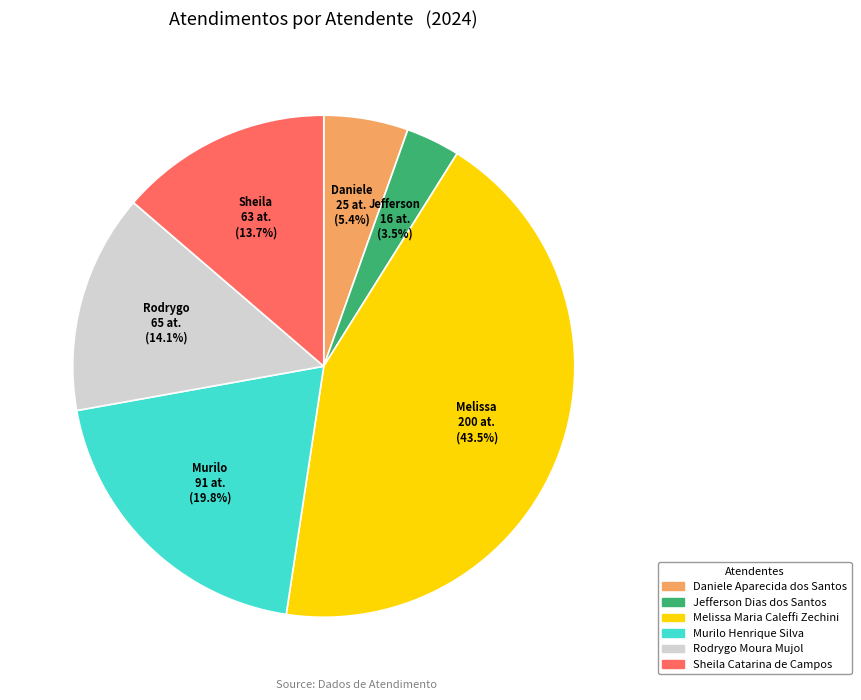

Which slice is the largest?

Melissa Maria Caleffi Zechini